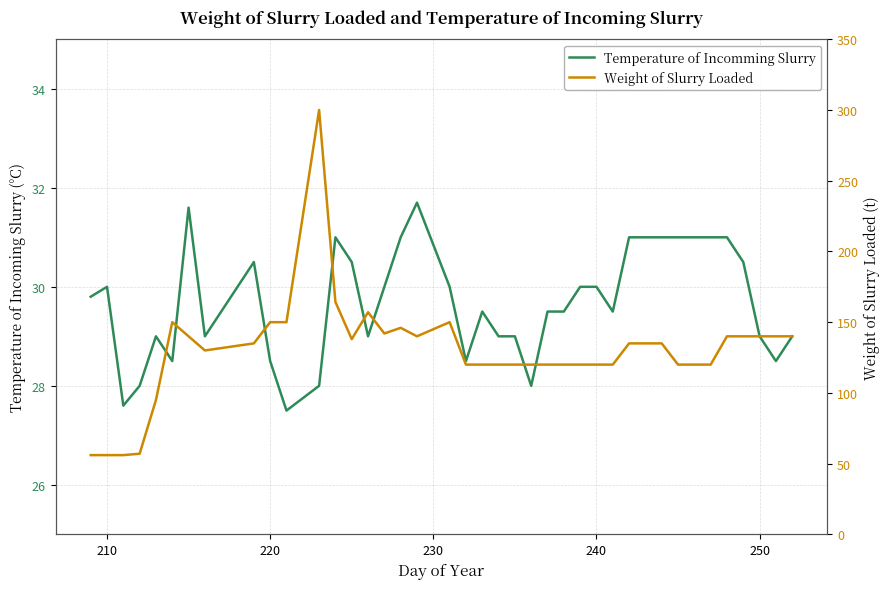

True or false: Weight of Slurry Loaded and Temperature of Incomming Slurry cross at least once.

False